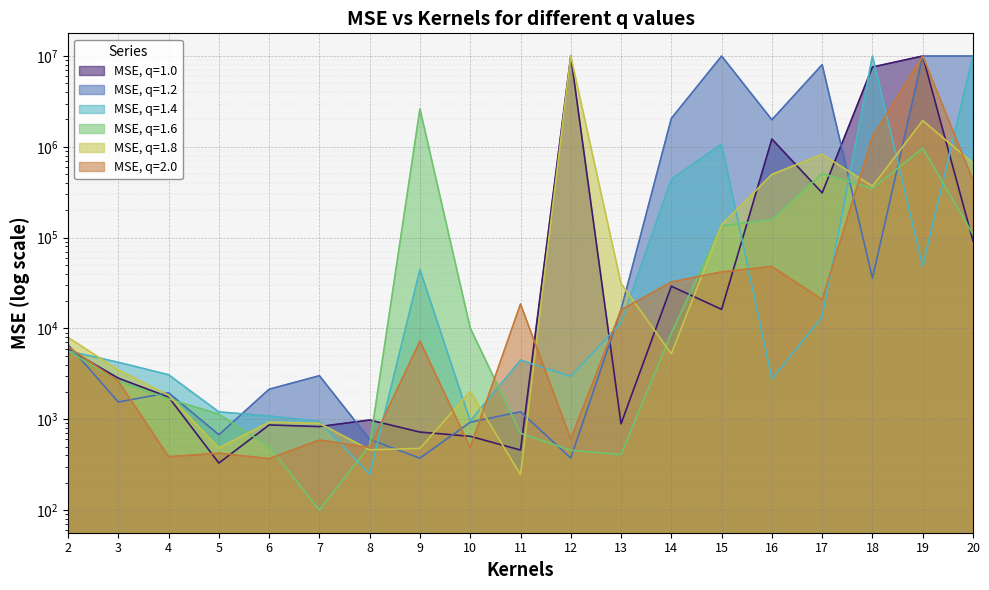

Is the value of MSE, q=2.0 at 19 greater than the value of MSE, q=1.6 at 10?

Yes